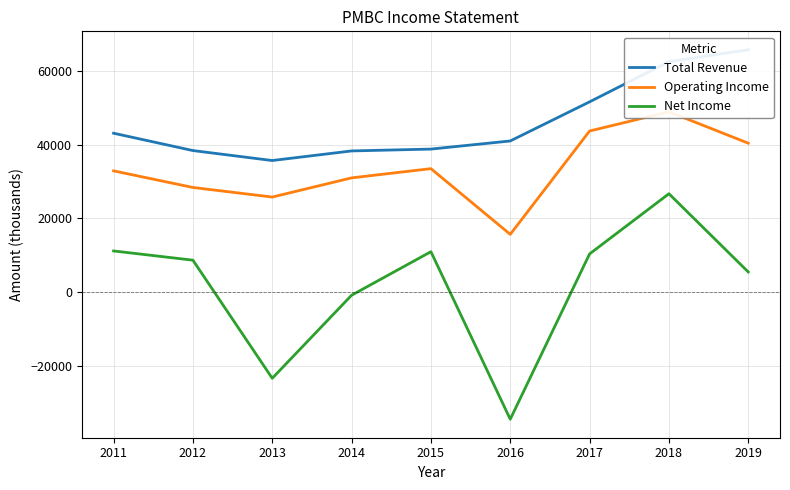

Where does the Total Revenue series first go above 41000?

2011